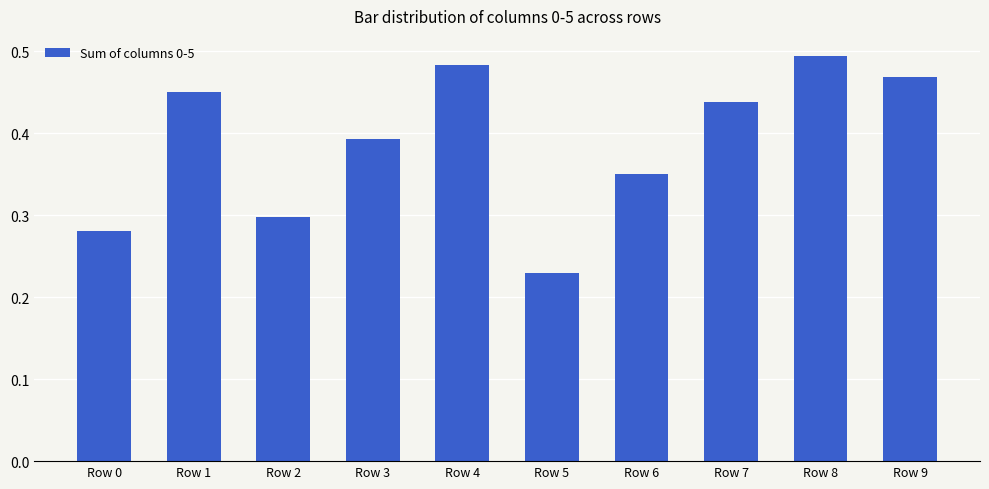

At which label is the value closest to 0?

Row 5